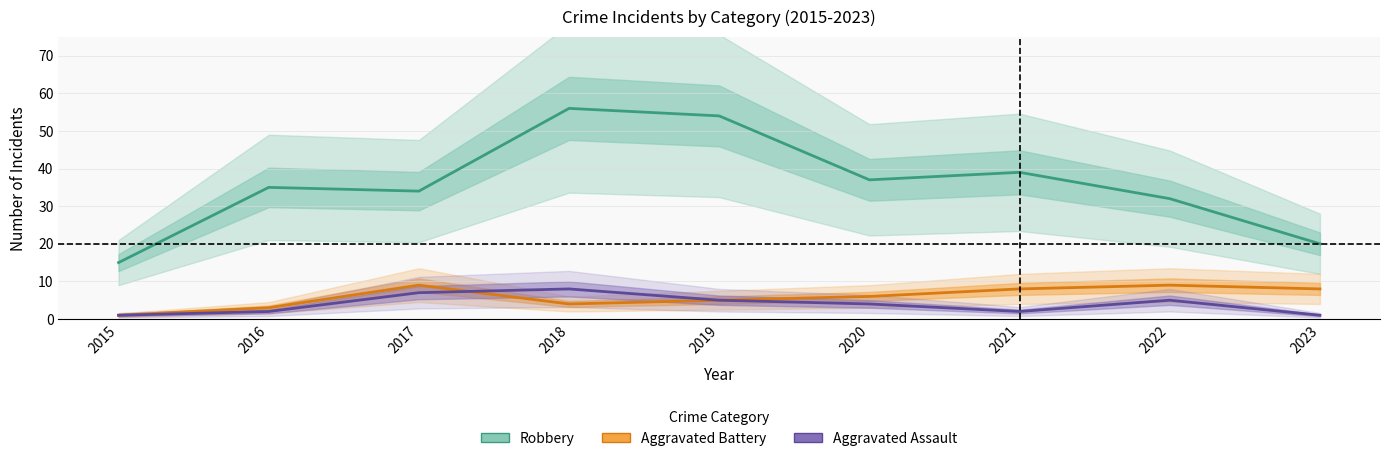

At which label is Aggravated Battery closest to 5?

2019